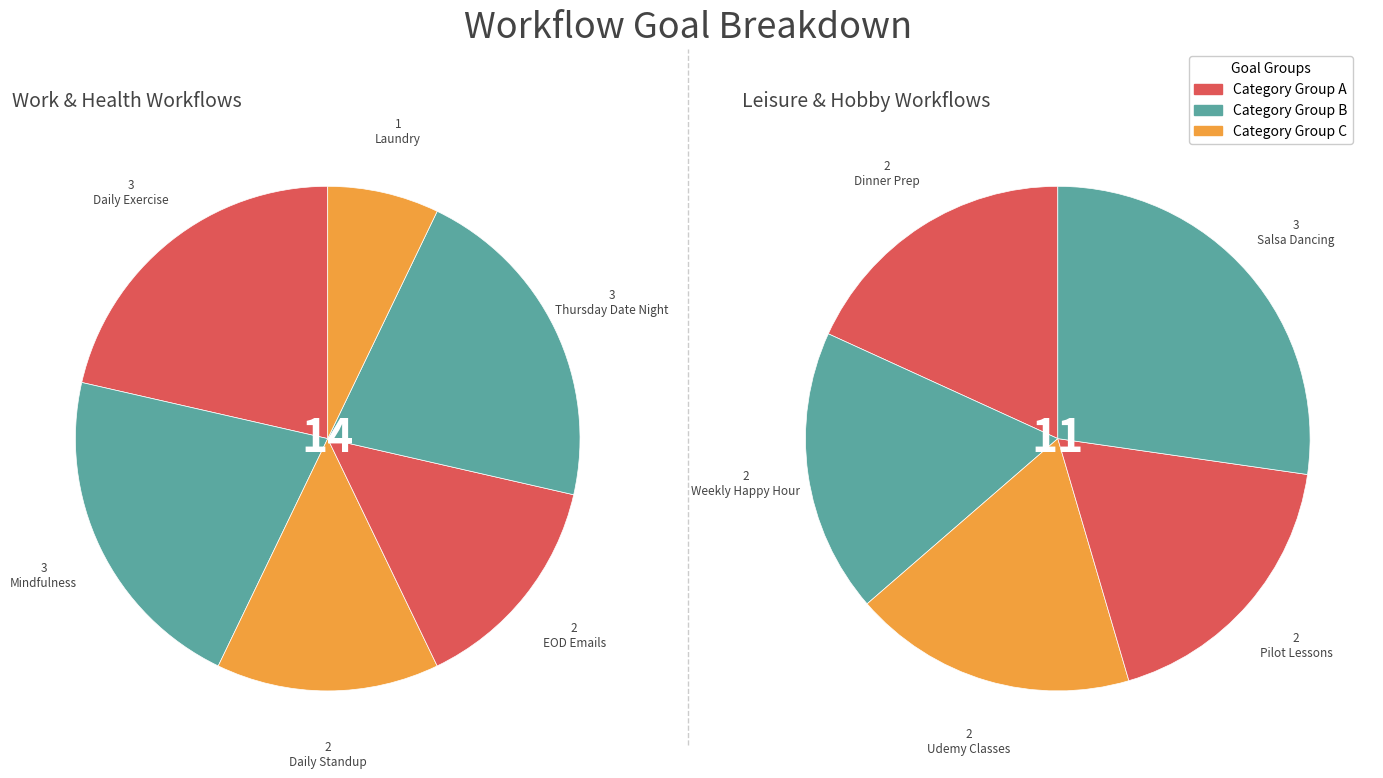

The Salsa Dancing slice represents 22% of the pie. True or false?

False